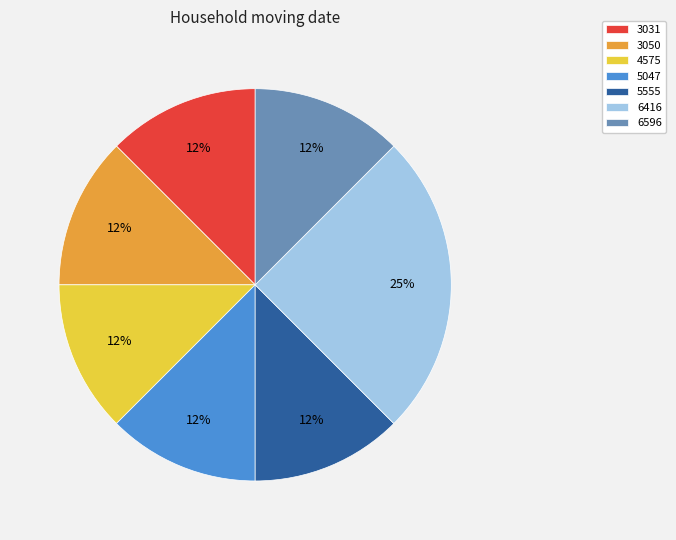

True or false: 6416 accounts for 19% of the total.

False